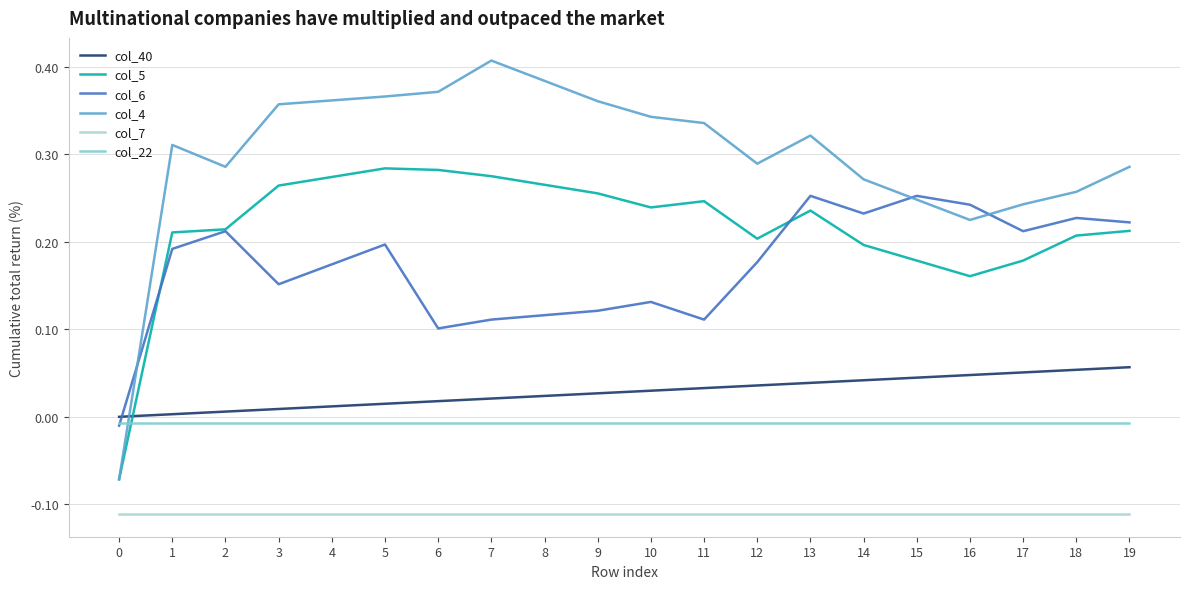

What is the sum of all col_5 values?

4.3